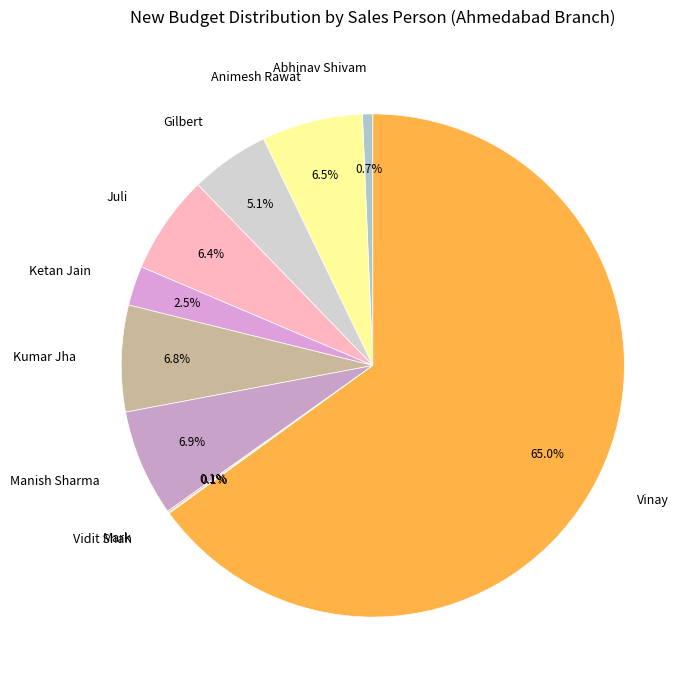

Does any single category account for the majority?

Yes